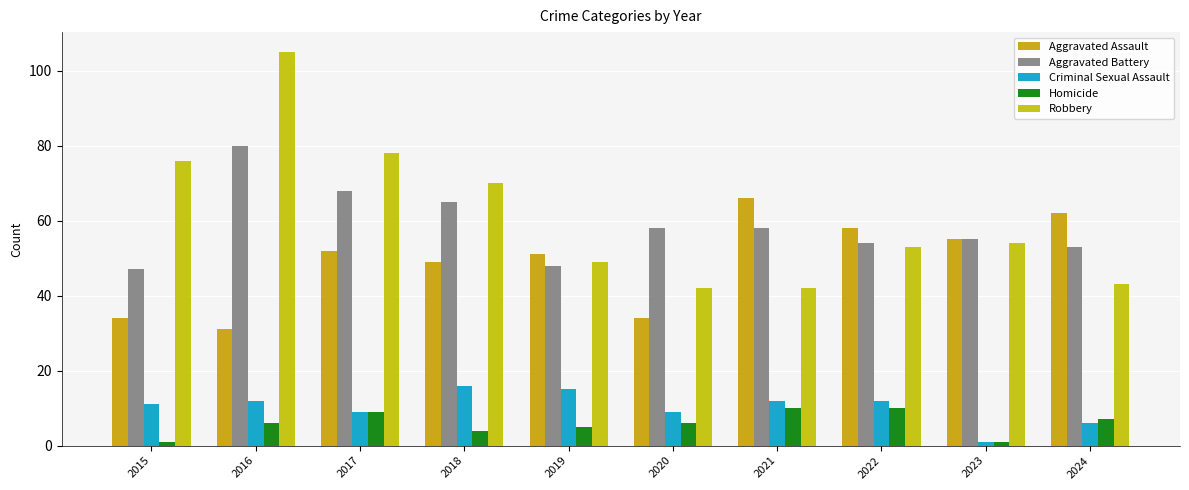

What is the total value across all series at 2021?

188